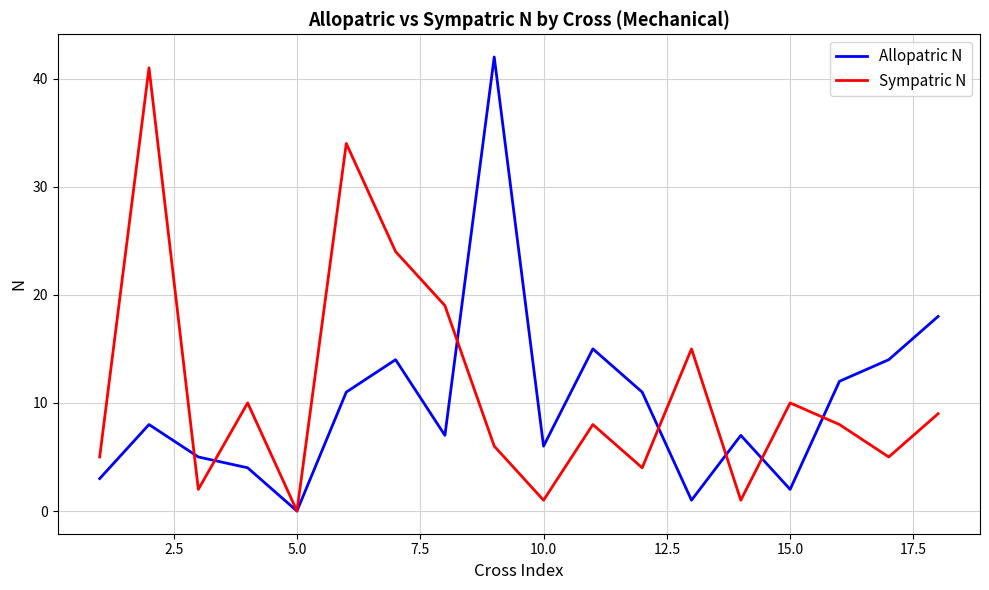

List the series in order of their overall mean, lowest first.

Allopatric N, Sympatric N